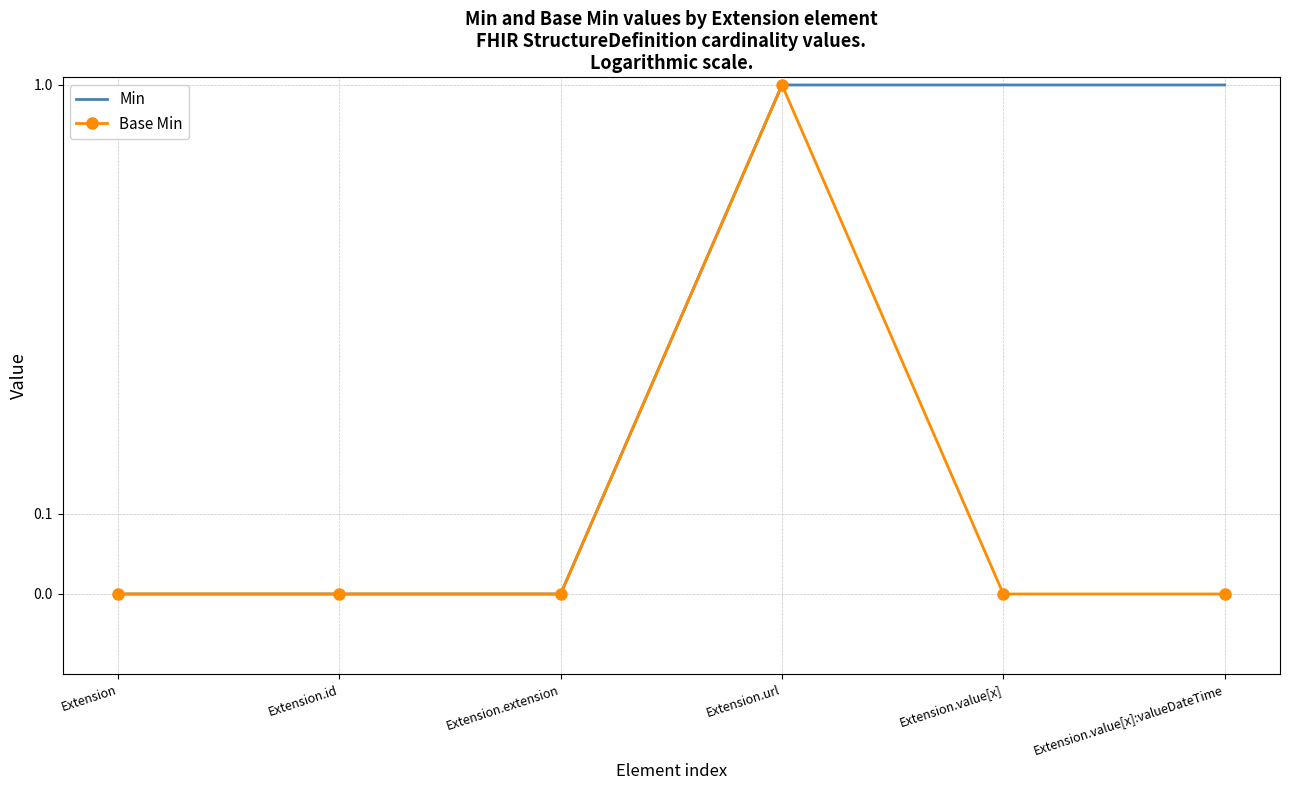

Which series has the largest total across all categories?

Min